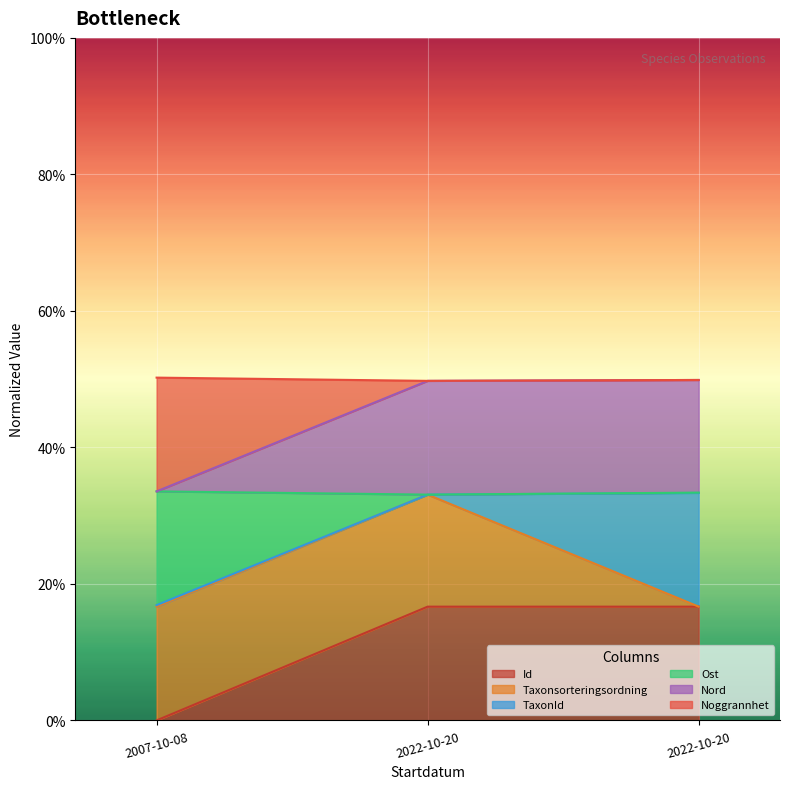

What is the label of the 1st point from the left?

2007-10-08